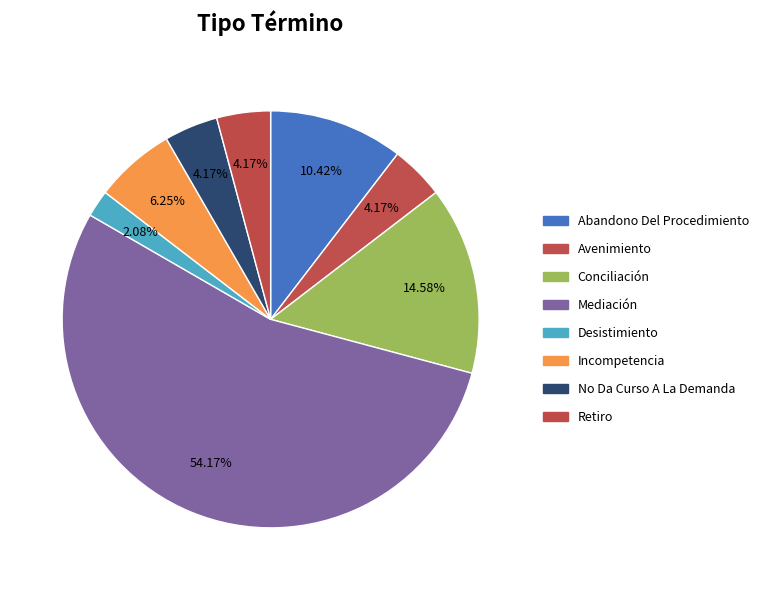

Which category has the biggest portion of the pie?

Mediación